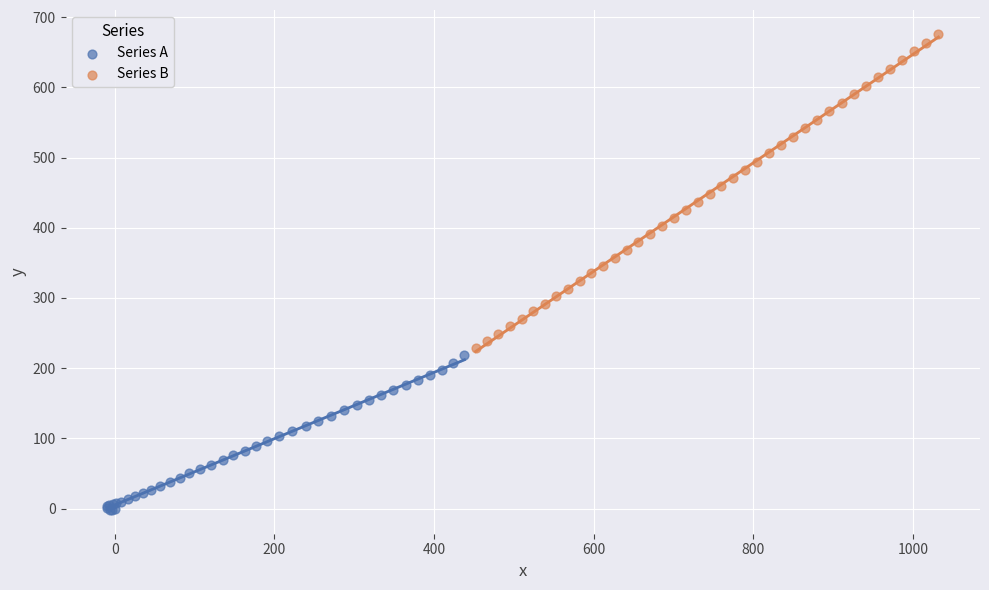

Which series contains the highest Y value?

Series B